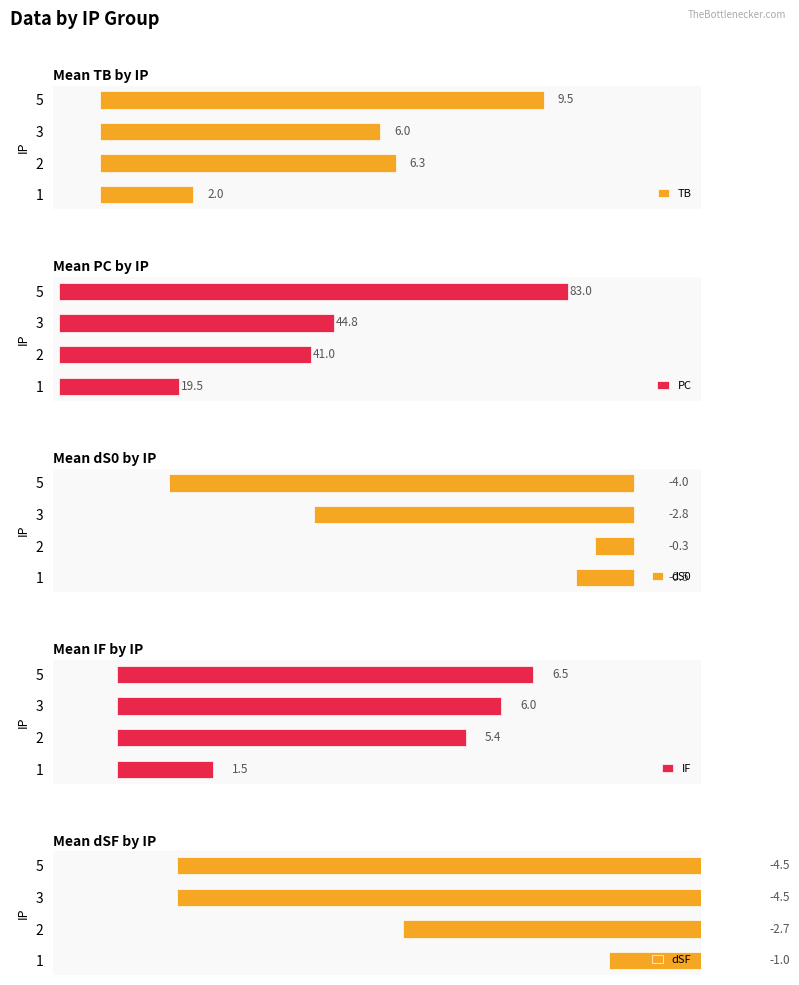

Rank the categories by TB value from lowest to highest.

1, 3, 2, 5